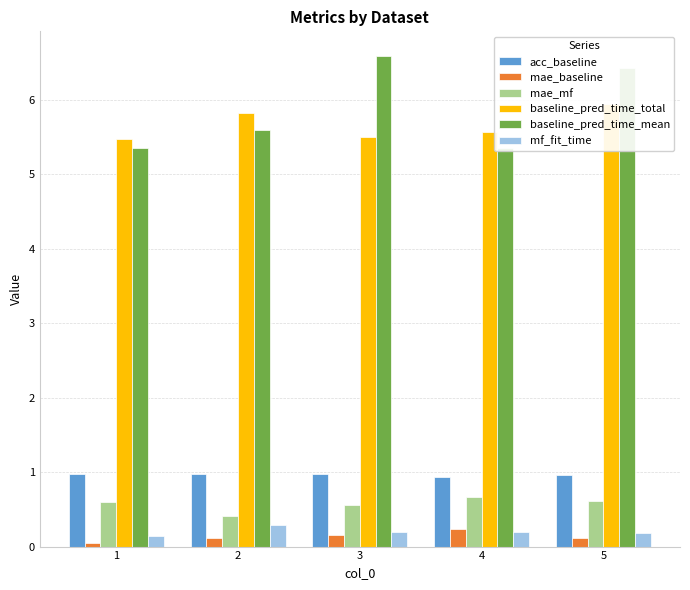

What is the average value of the baseline_pred_time_mean series?

5.9